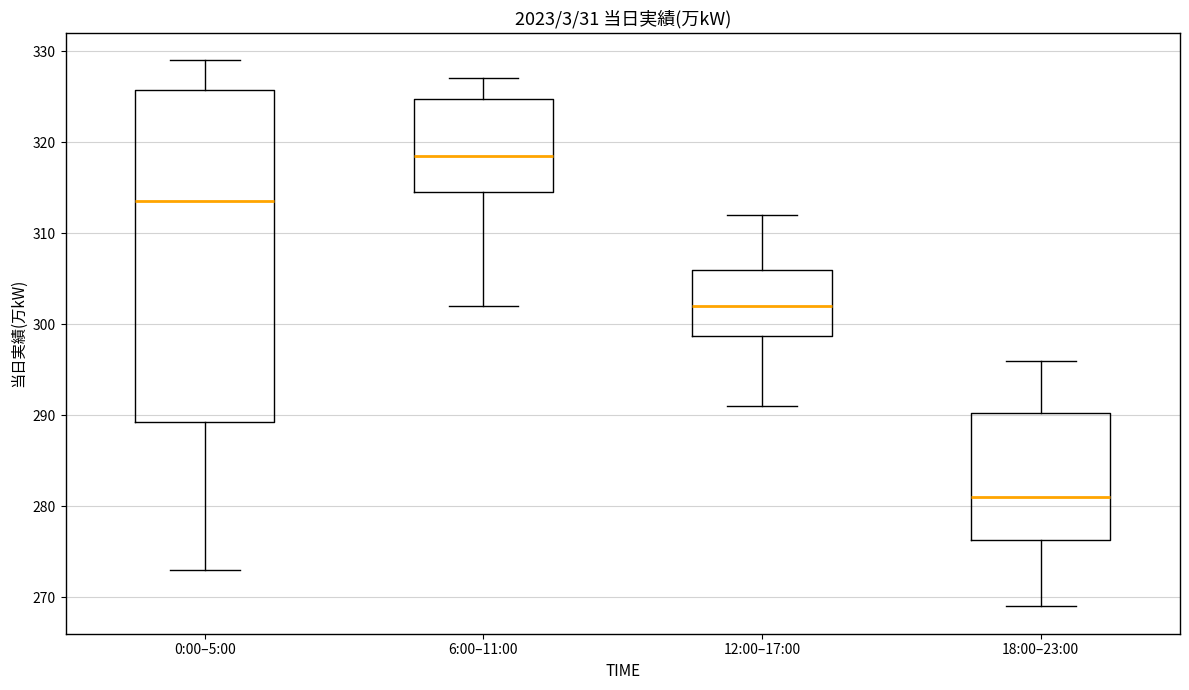

Which box is the tallest, from its lower edge to its upper edge?

0:00–5:00